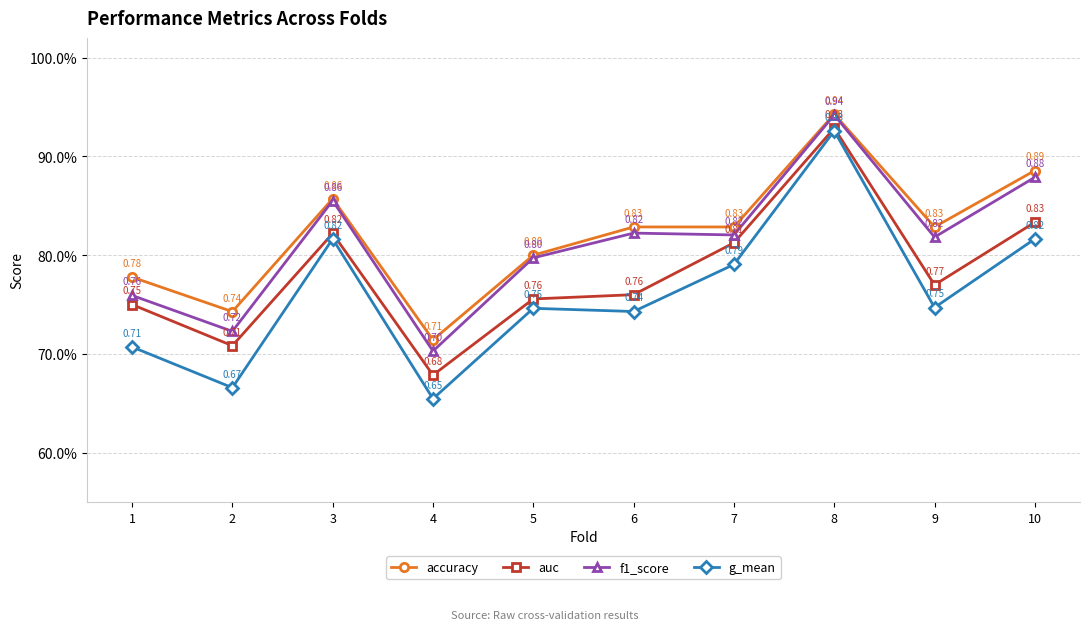

What are all the series names shown in the legend?

accuracy, auc, f1_score, g_mean